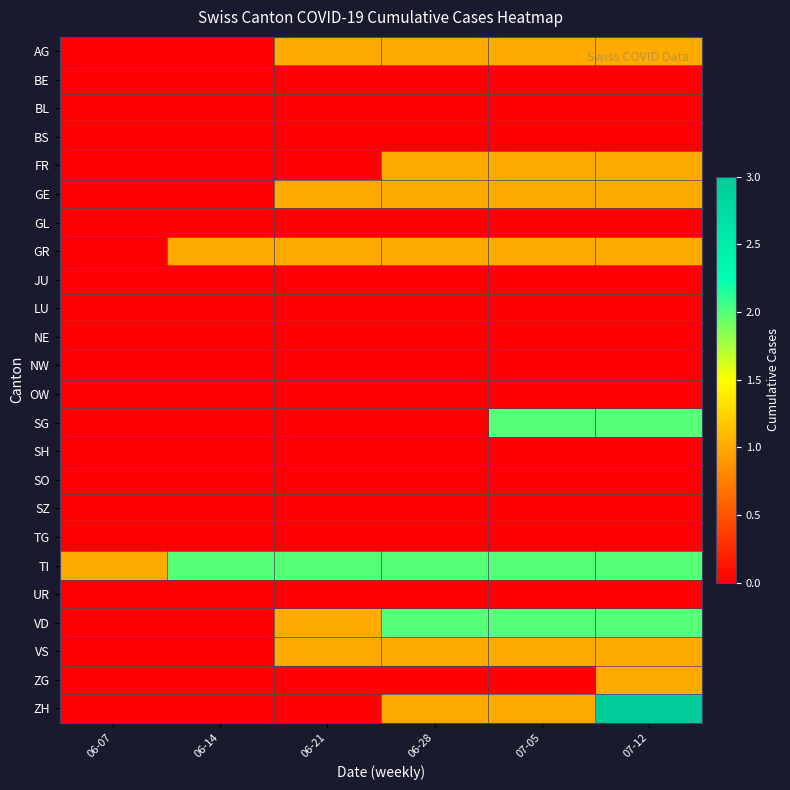

Which series has the largest total across all categories?

TI